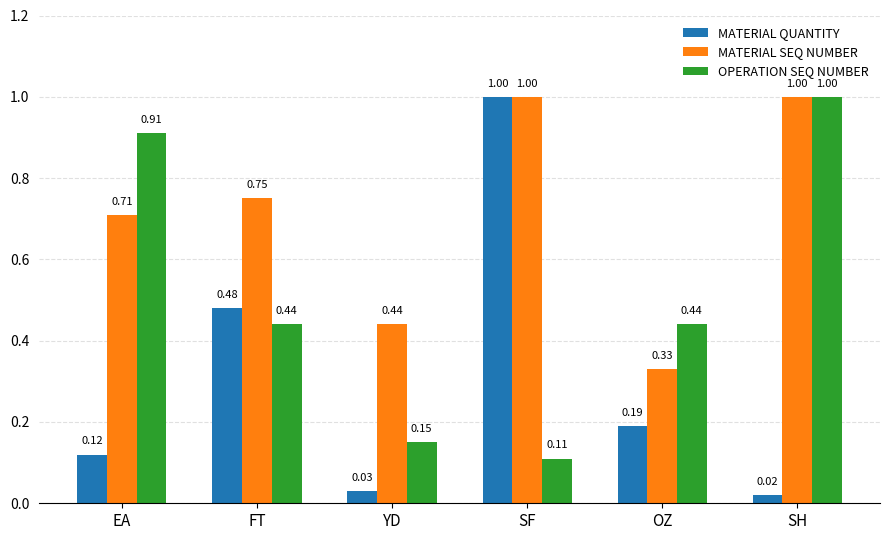

What is the maximum value for MATERIAL QUANTITY?

1.0